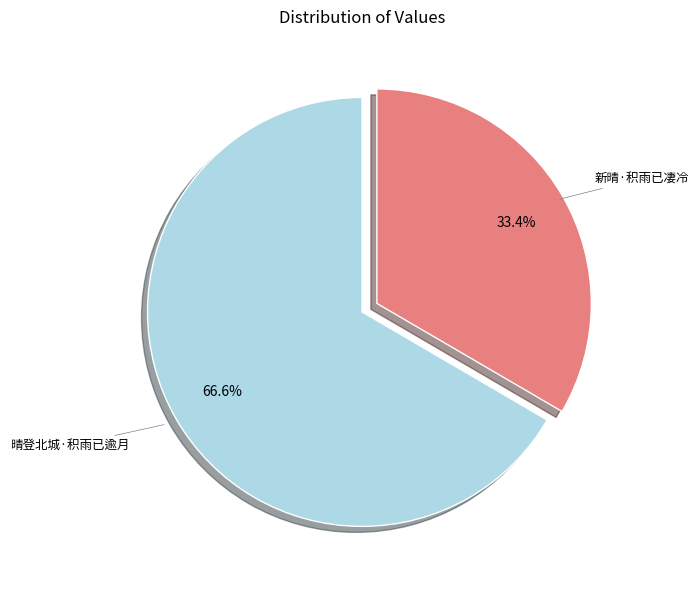

Do 晴登北城·积雨已逾月 and 新晴·积雨已凄冷 together represent more than half of the pie?

Yes